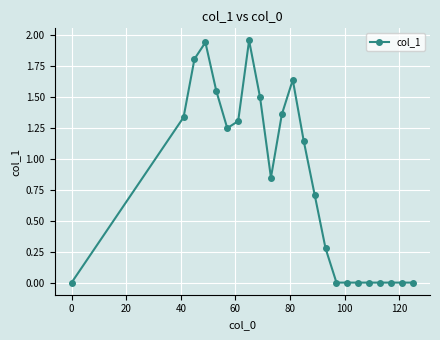

True or false: there are more than 2 points higher than both neighbors.

True